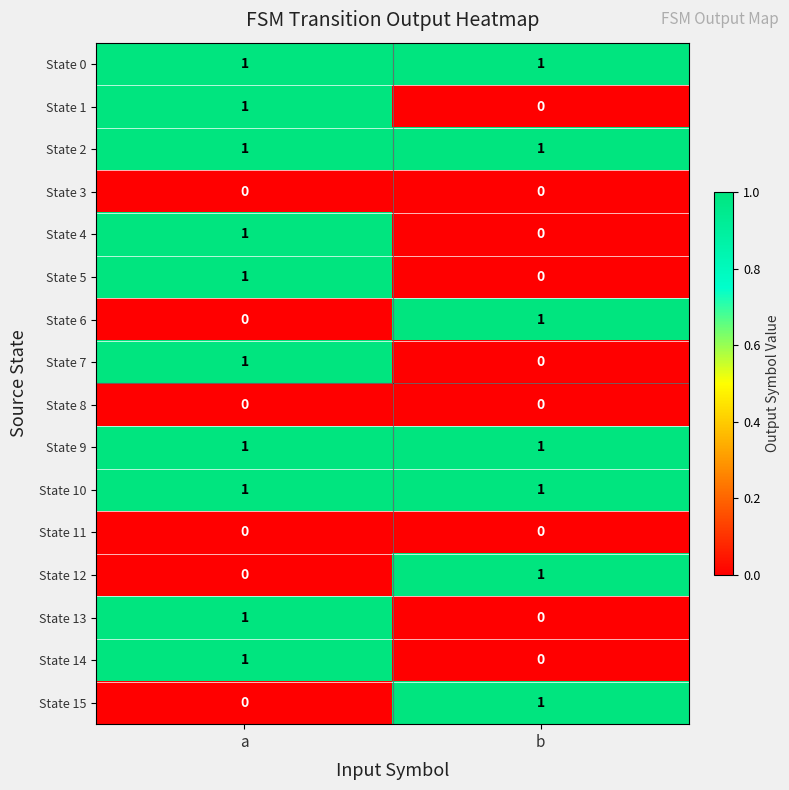

At which label is State 12 closest to 0?

a